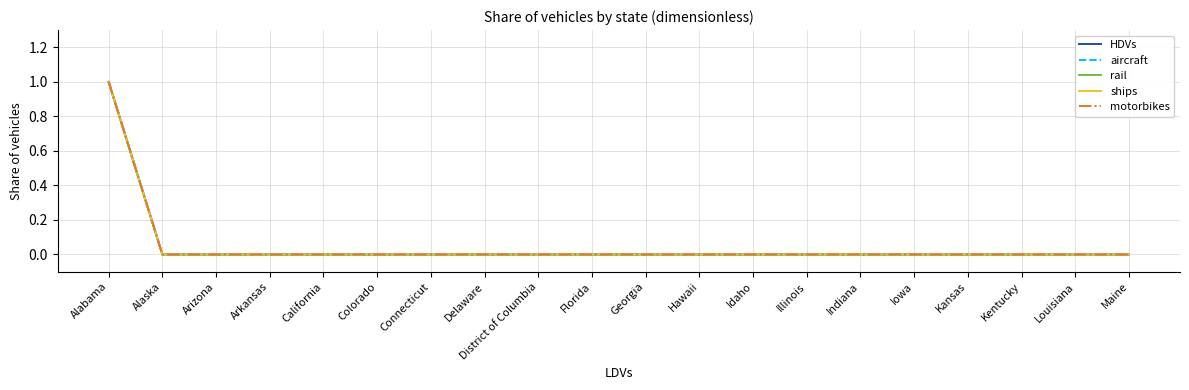

True or false: aircraft and motorbikes cross at least once.

False